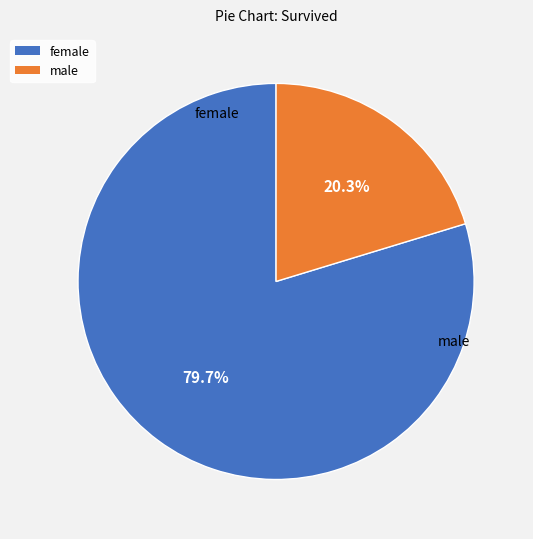

Which slice is the largest?

female